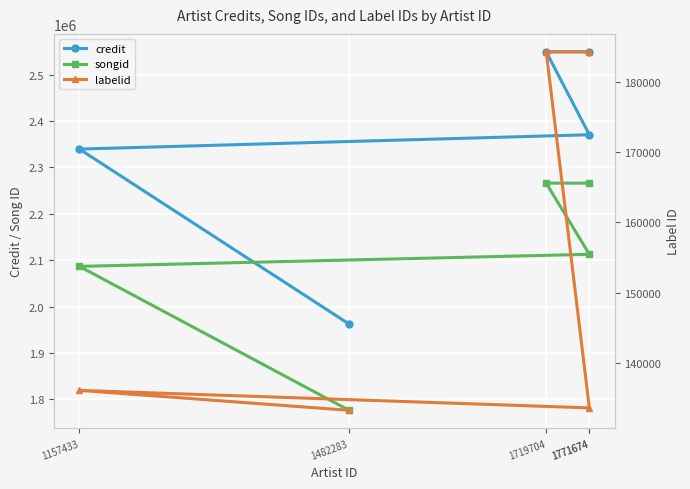

Reading right to left, what are all the values shown in this chart?

credit: 2549518	2549518	2370631	2339703	1962247
songid: 2266231	2266231	2112700	2086674	1776190
labelid: 184347	184347	133551	136051	133204